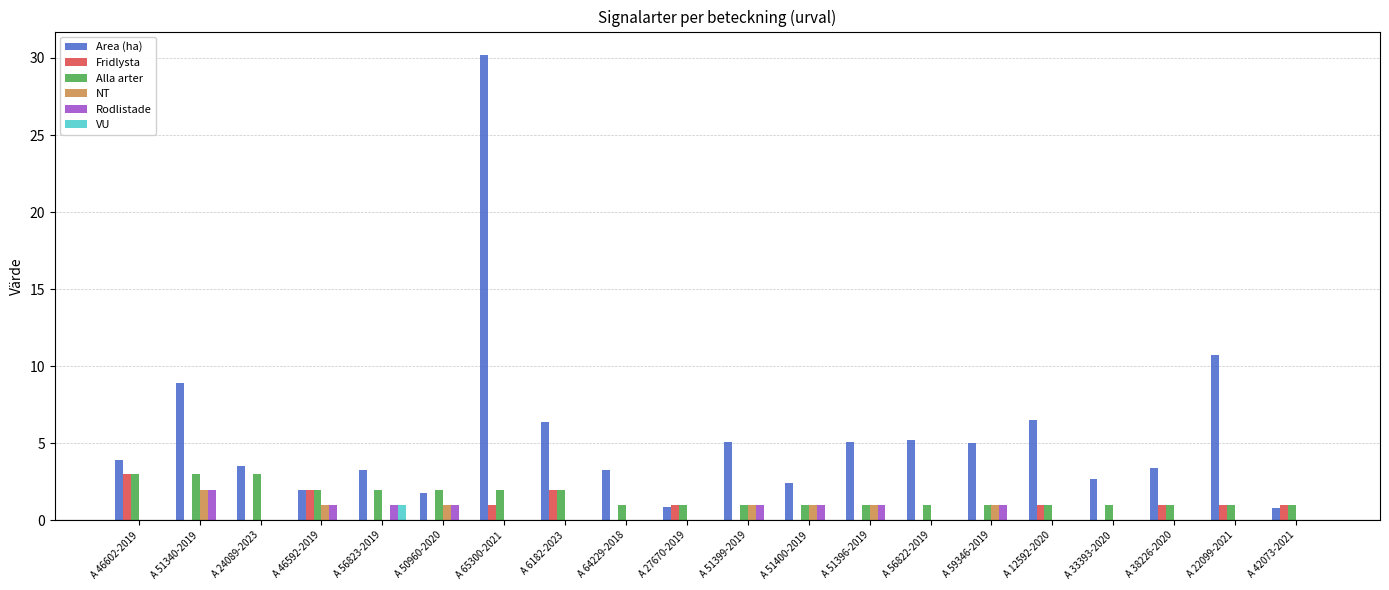

What is the sum of all Alla arter values?

31.0